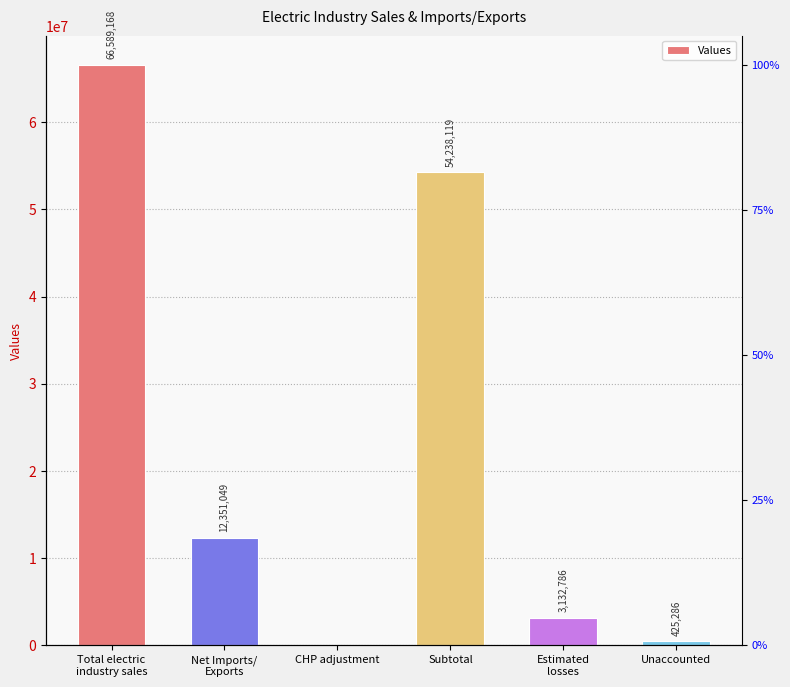

Which has a higher value, Estimated
losses or Net Imports/
Exports?

Net Imports/
Exports